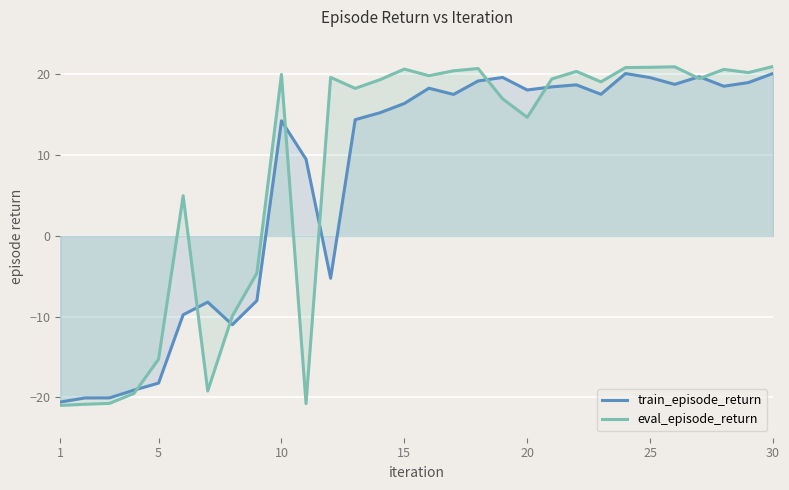

How many values in the eval_episode_return series exceed 19?

17